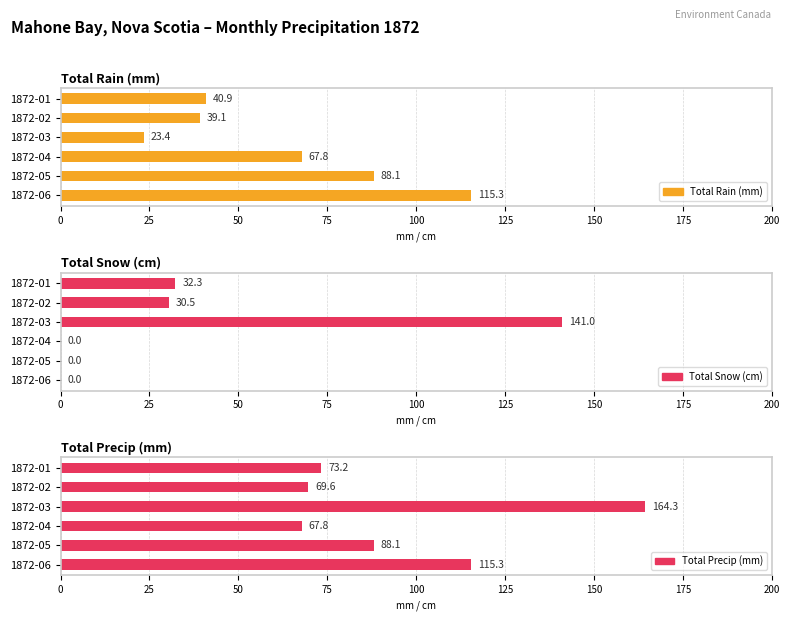

Reading right to left, transcribe all the data shown in this chart.

Total Rain (mm): 115.3	88.1	67.8	23.4	39.1	40.9
Total Snow (cm): 0.0	0.0	0.0	141.0	30.5	32.3
Total Precip (mm): 115.3	88.1	67.8	164.3	69.6	73.2